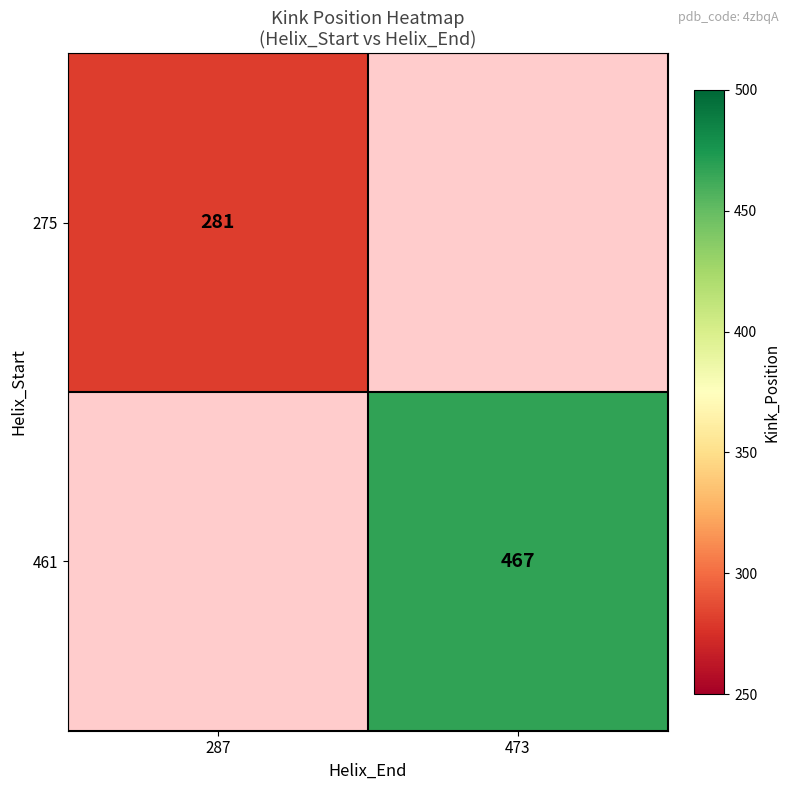

True or false: 461 has a value of 467 at 473.

True